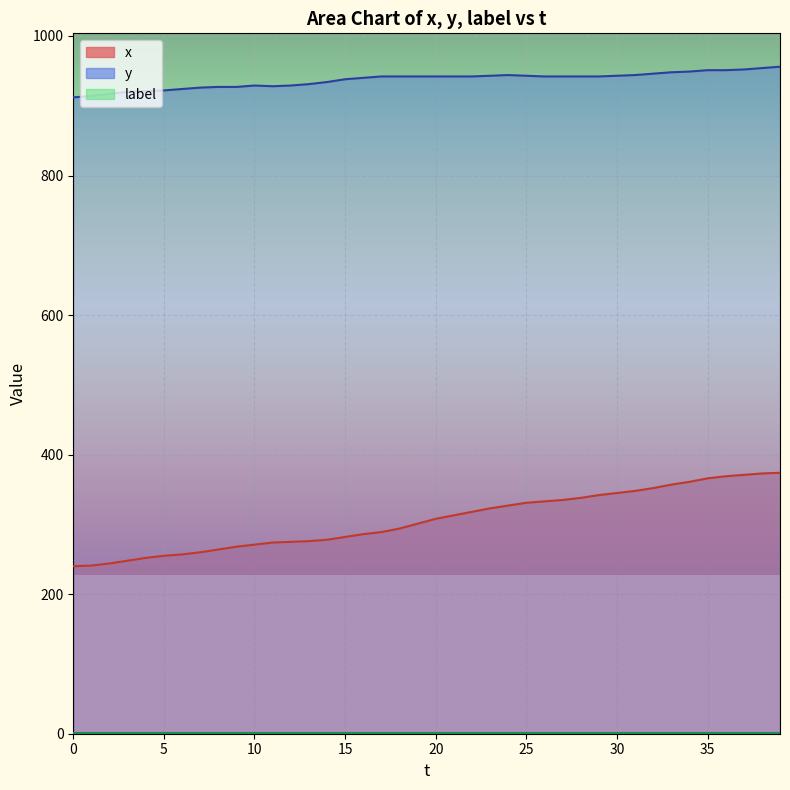

What is the average value of the x series?

306